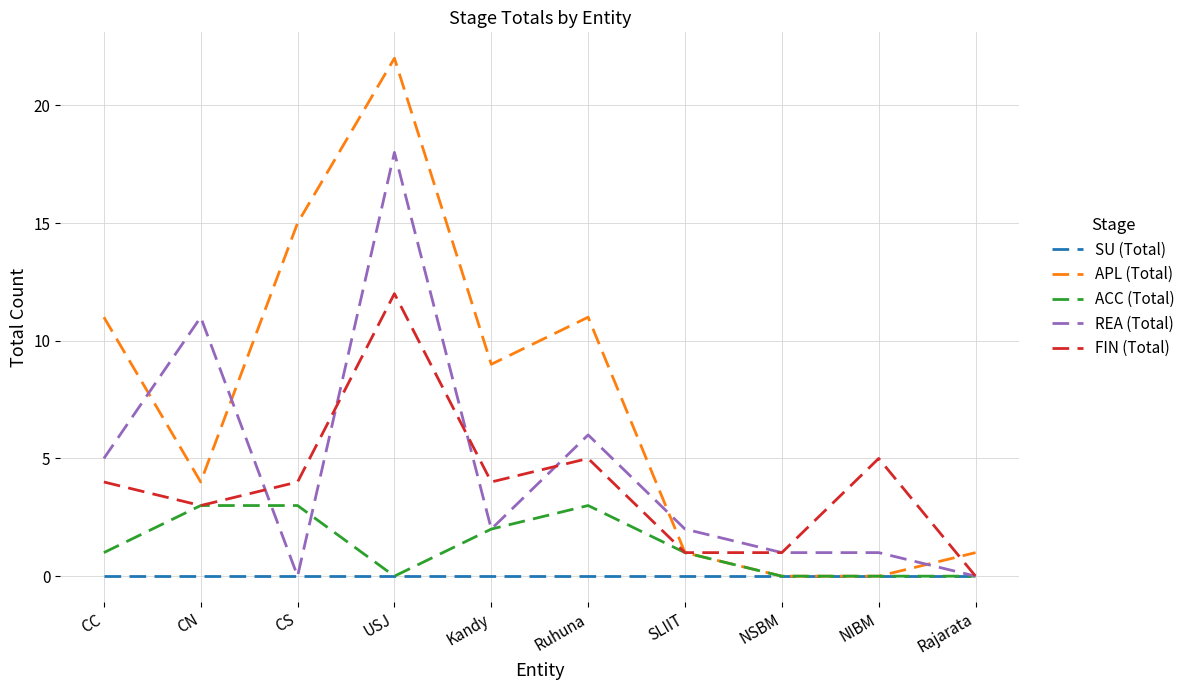

How many times do REA (Total) and APL (Total) cross each other?

4